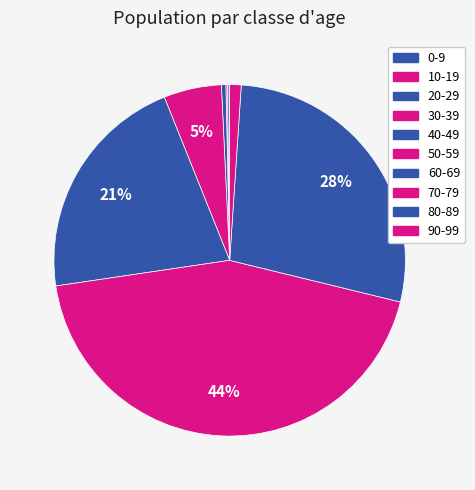

Between 20-29 and 70-79, which is larger?

70-79